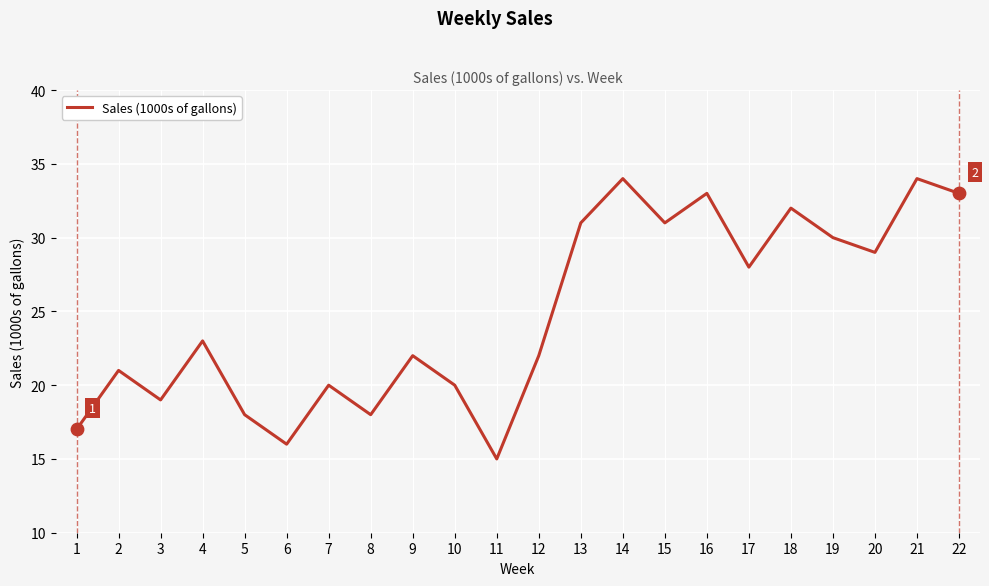

What is the ratio of the value at 15 to the value at 20?

1.1